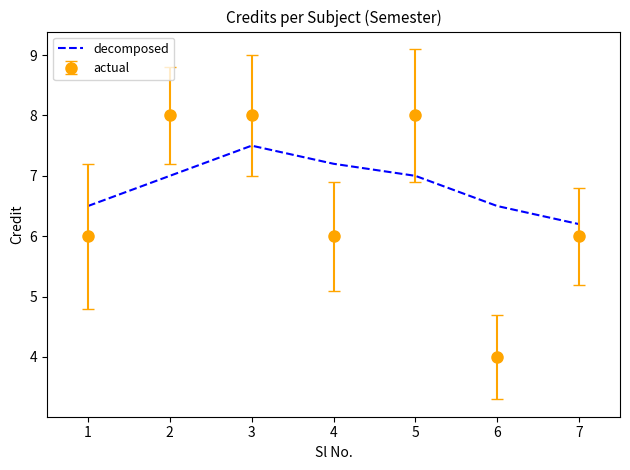

List the series in order of their overall mean, lowest first.

actual, decomposed